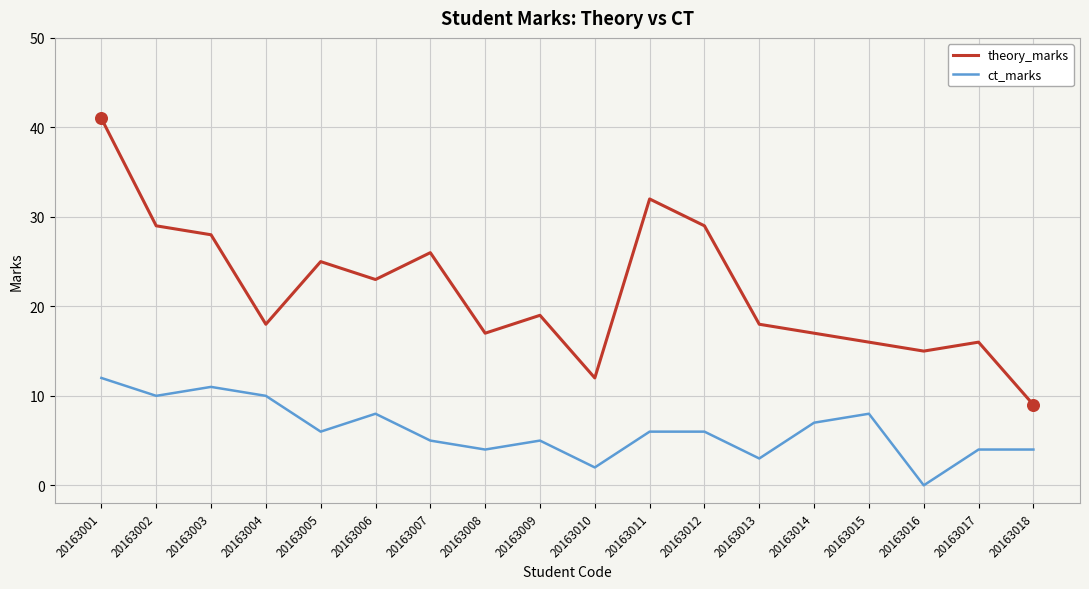

At how many categories does at least one series exceed 1?

18